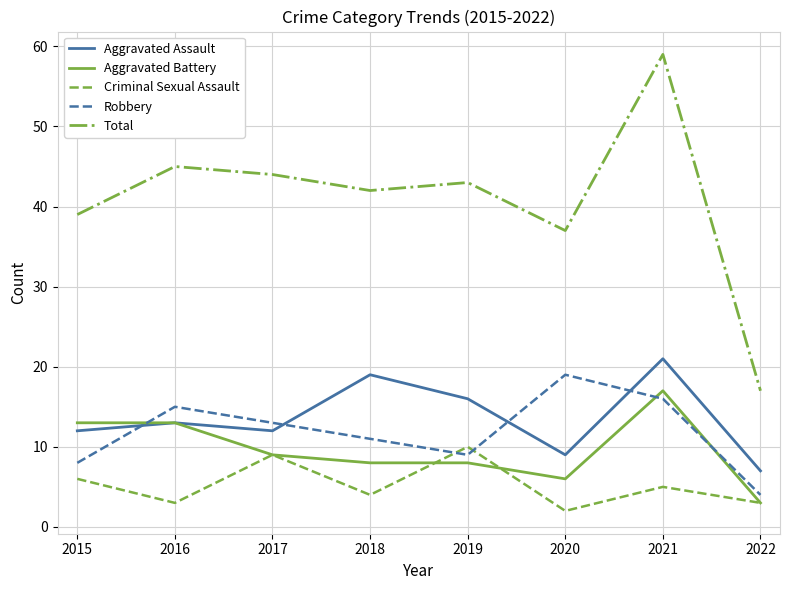

Which series has the largest total across all categories?

Total